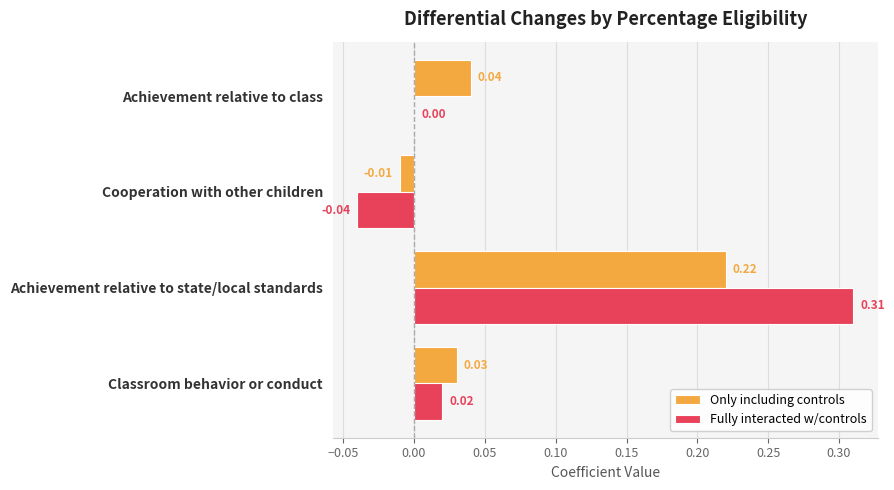

At which category is the sum across all series the highest?

Achievement relative to state/local standards